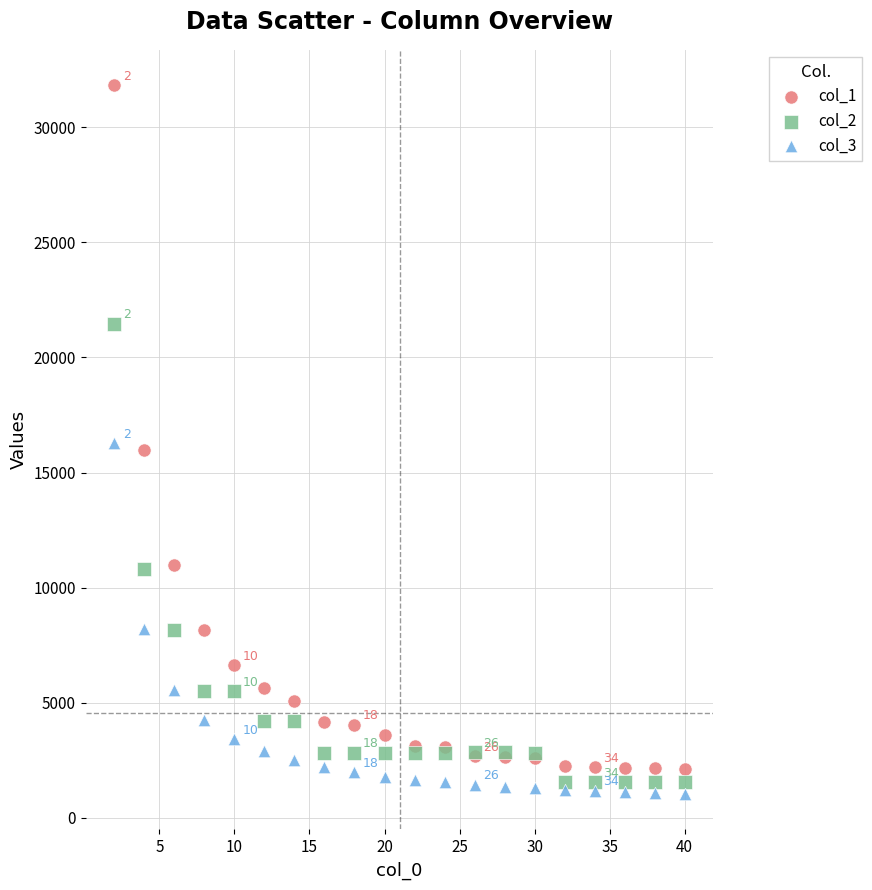

Which series has the widest spread of Y values?

col_1